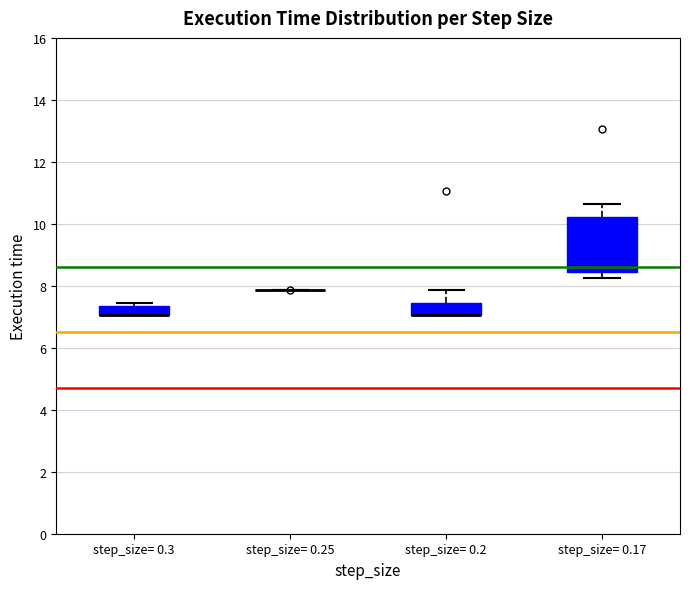

Where is the upper edge of the box for step_size= 0.3 on the y-axis? The values are not printed on the chart, so give them approximately, as read against the axis.

7.4